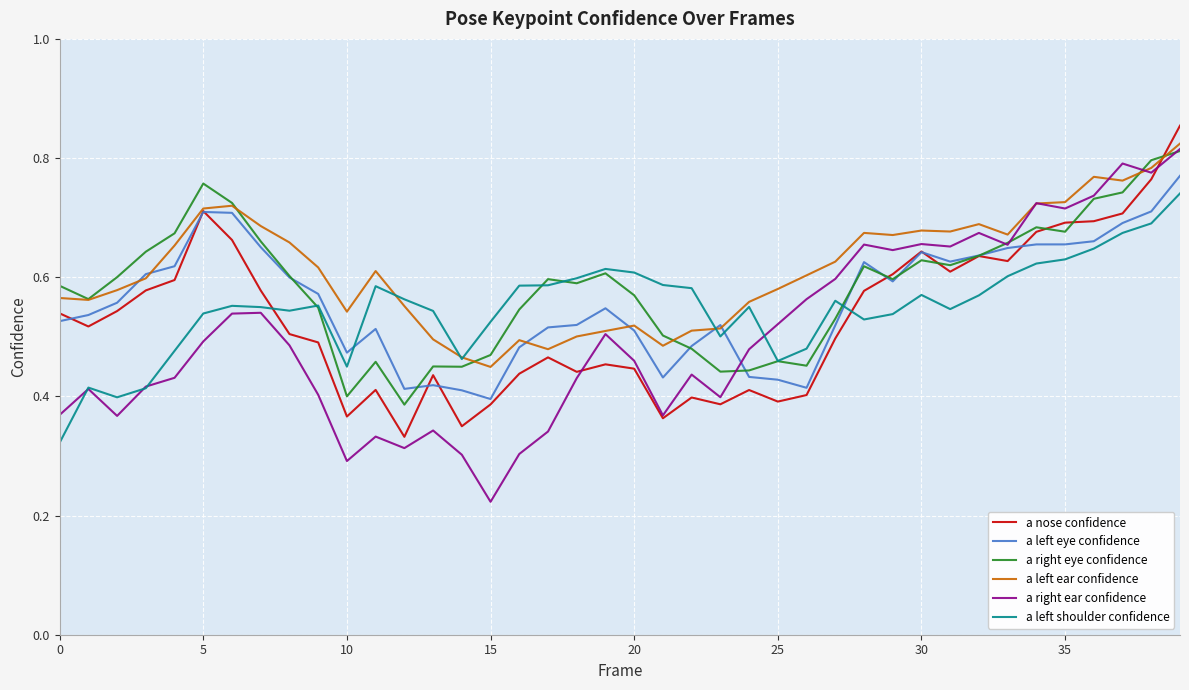

Which series has the widest spread of values?

a right ear confidence